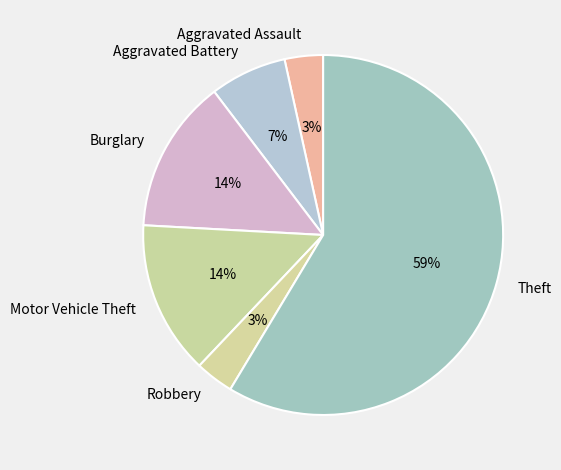

The Theft slice represents 48% of the pie. True or false?

False